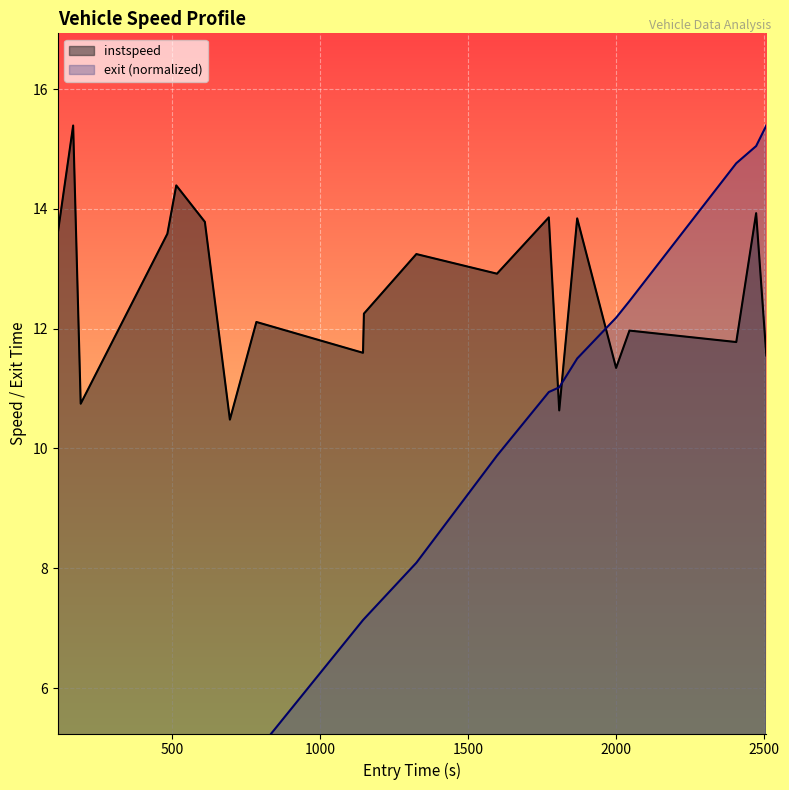

What is the value of the instspeed point at the 11th from the left?

13.2